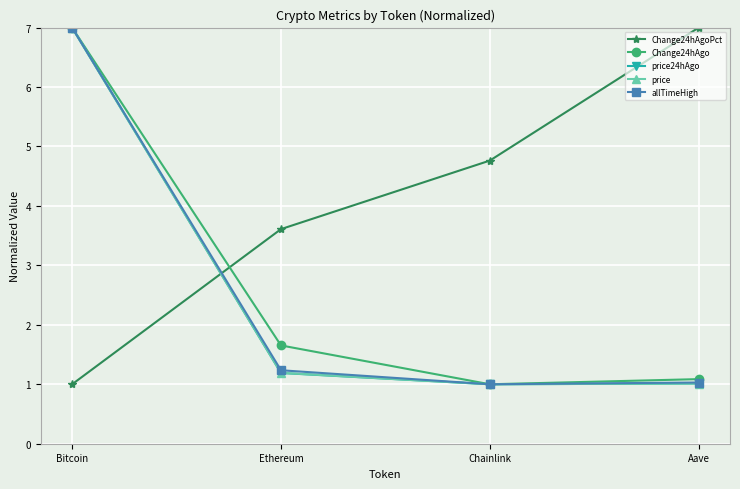

What is the difference between the maximum and minimum values in the Change24hAgoPct series?

6.0